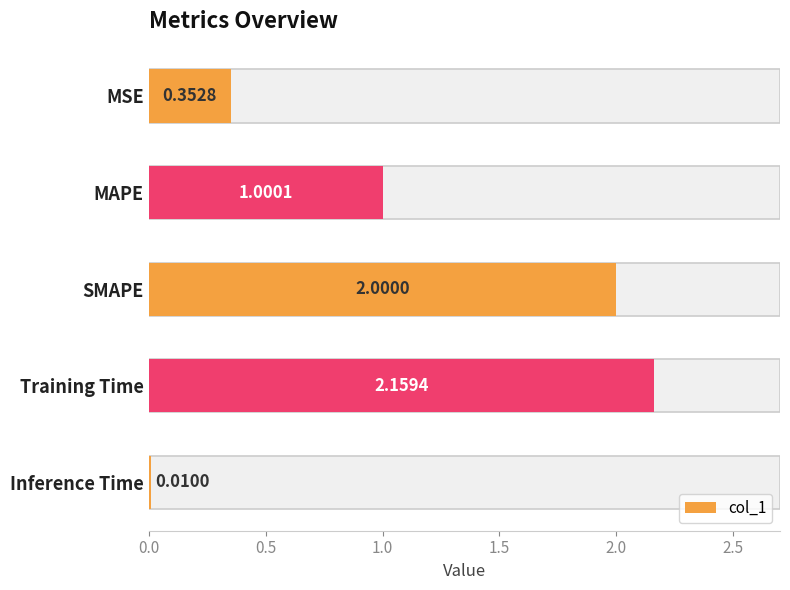

Does the chart contain any negative values?

No